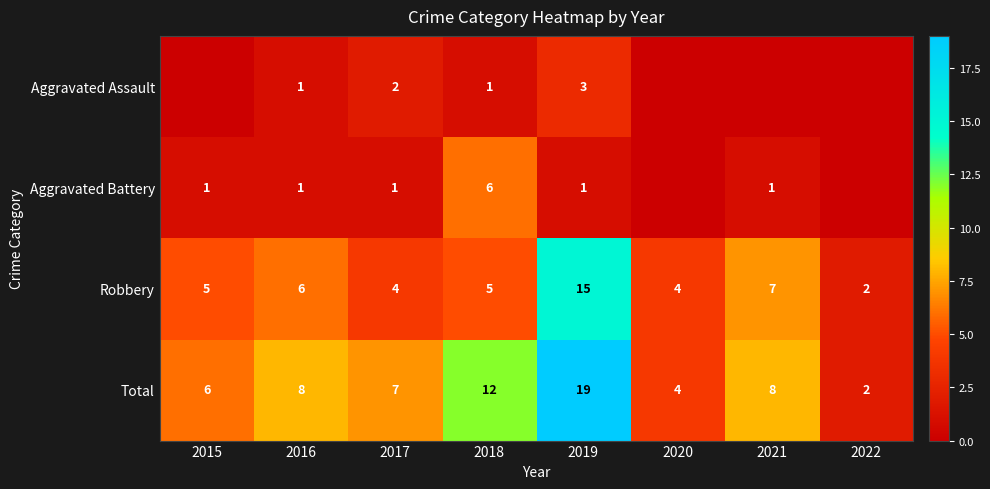

At which label does Total reach its peak?

2019